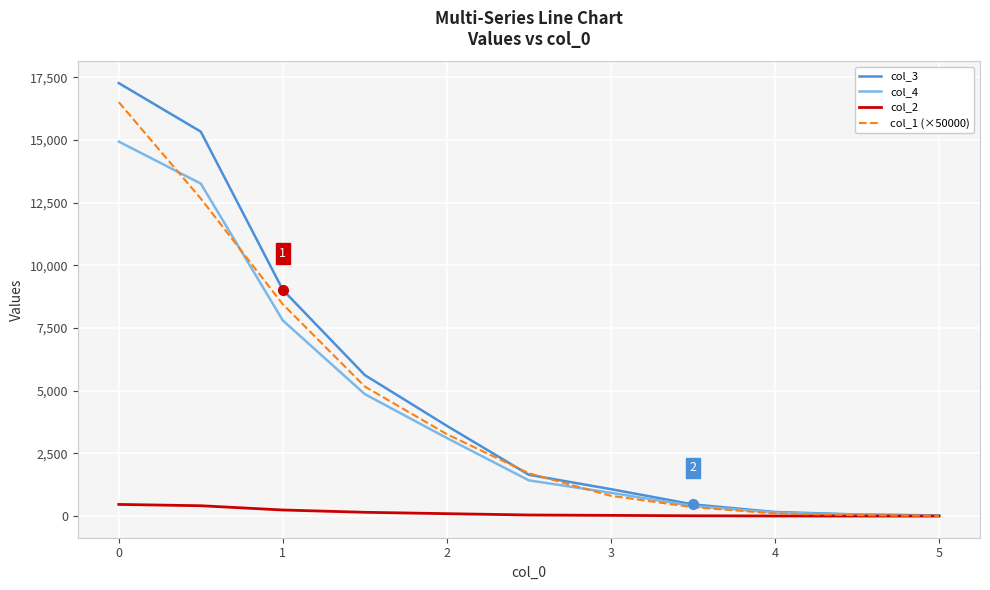

List the series in order of their peak value, lowest first.

col_2, col_4, col_1 (×50000), col_3